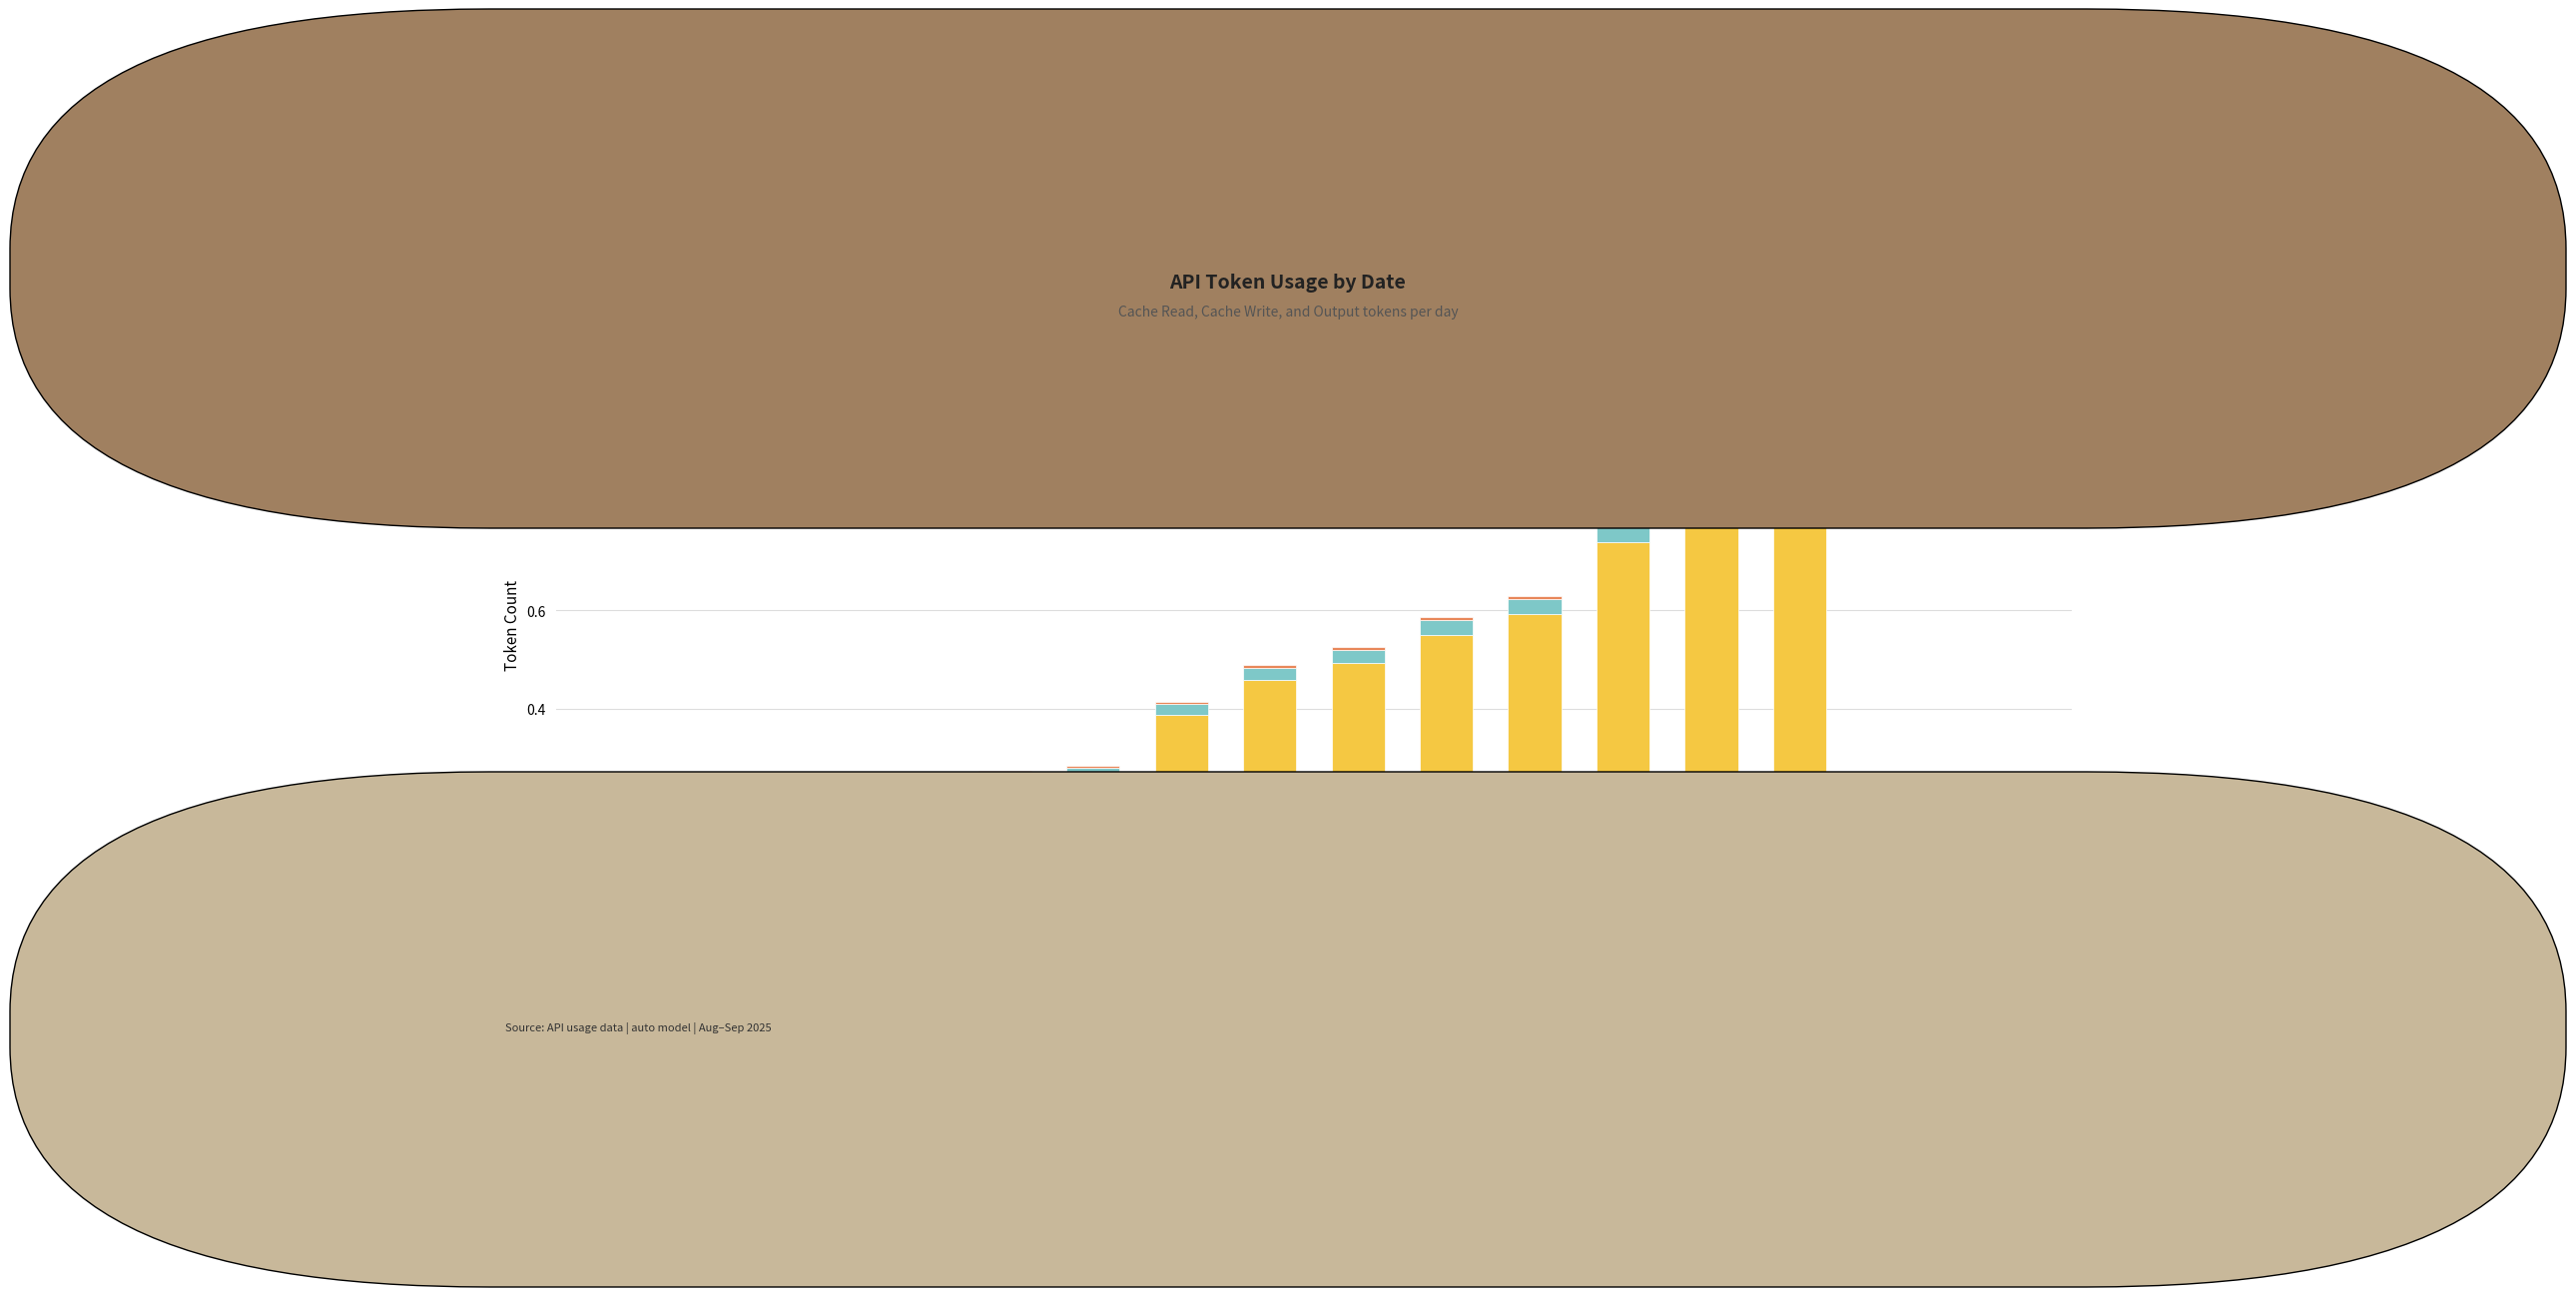

Count the number of data series in this chart.

3